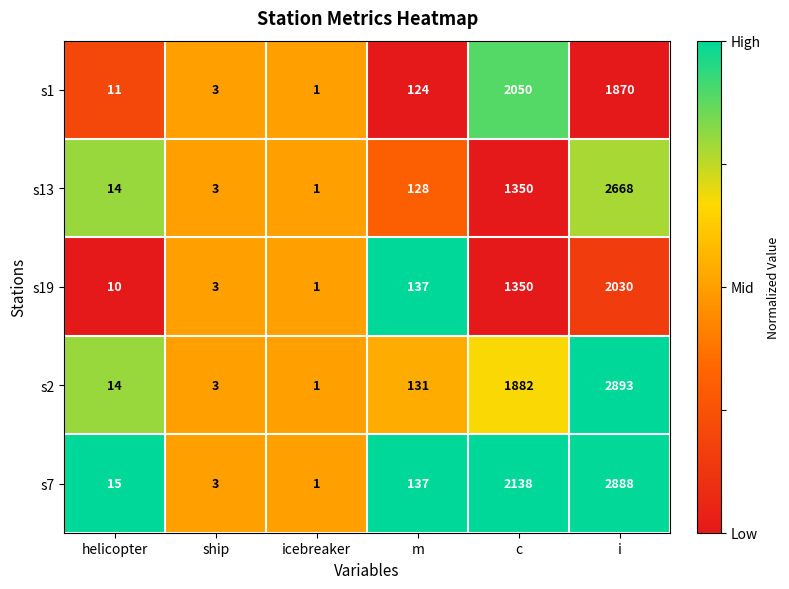

What is the maximum value shown in the chart?

2893